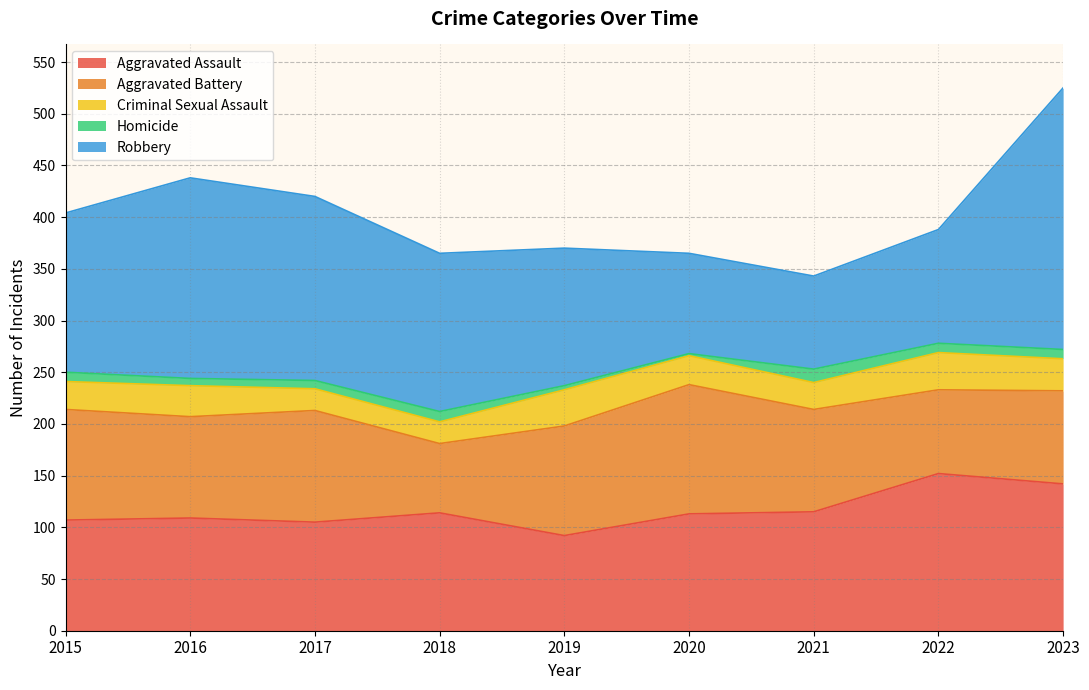

Which category has the highest value in the Criminal Sexual Assault series?

2022